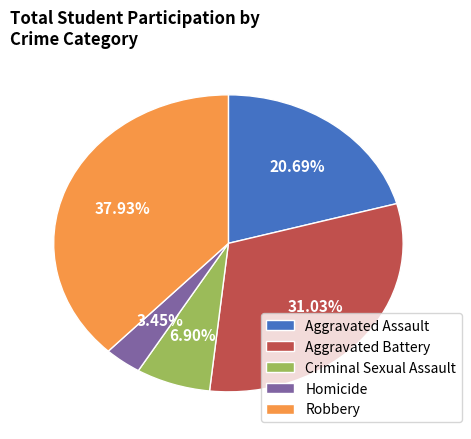

Does Aggravated Battery account for over 50% of the chart?

No